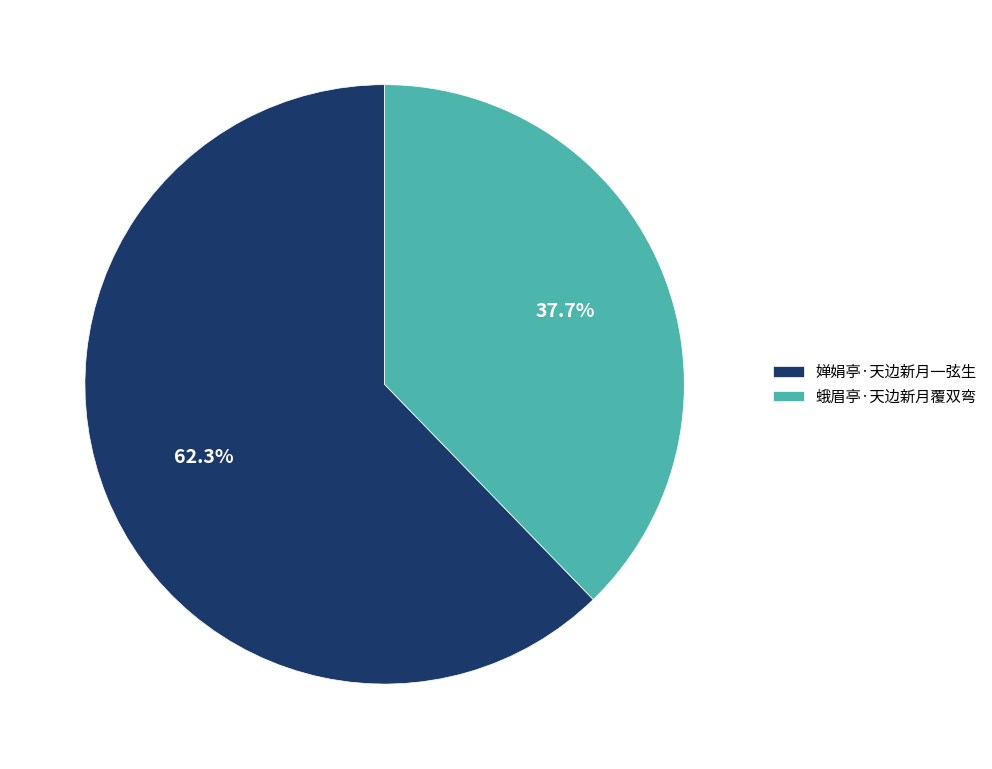

To the nearest percent, what is the difference between the largest and smallest slice percentages?

25%